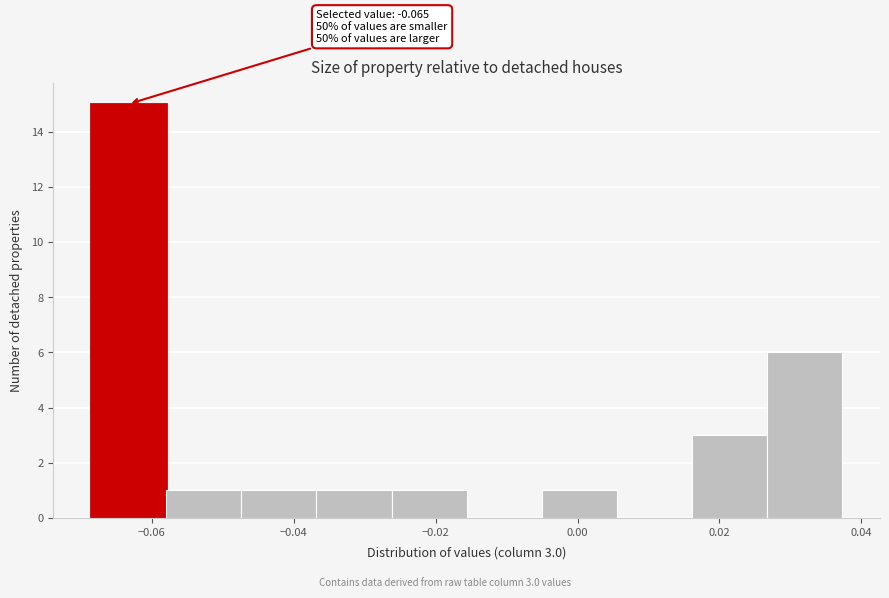

Over which range of the x-axis is the bar tallest?

-0.068 to -0.058